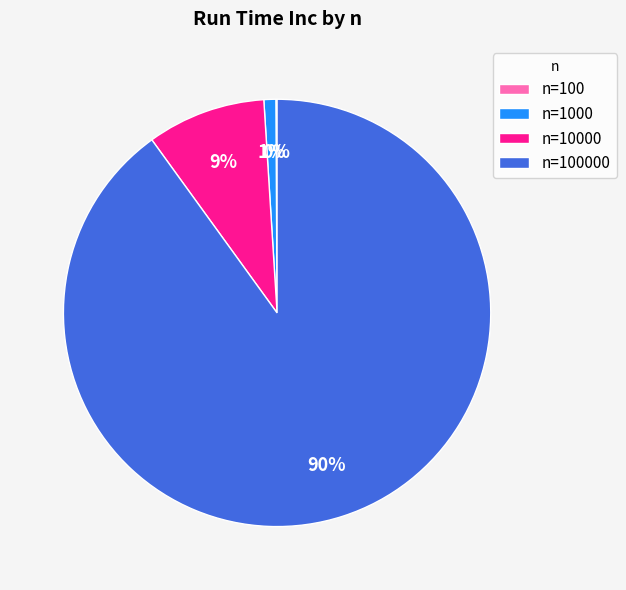

Is there a majority slice in this chart?

Yes